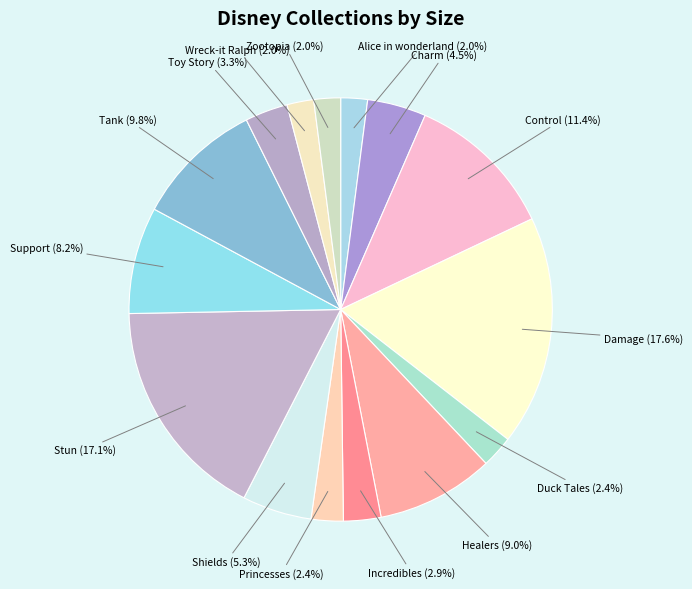

How many slices are in this pie chart?

15